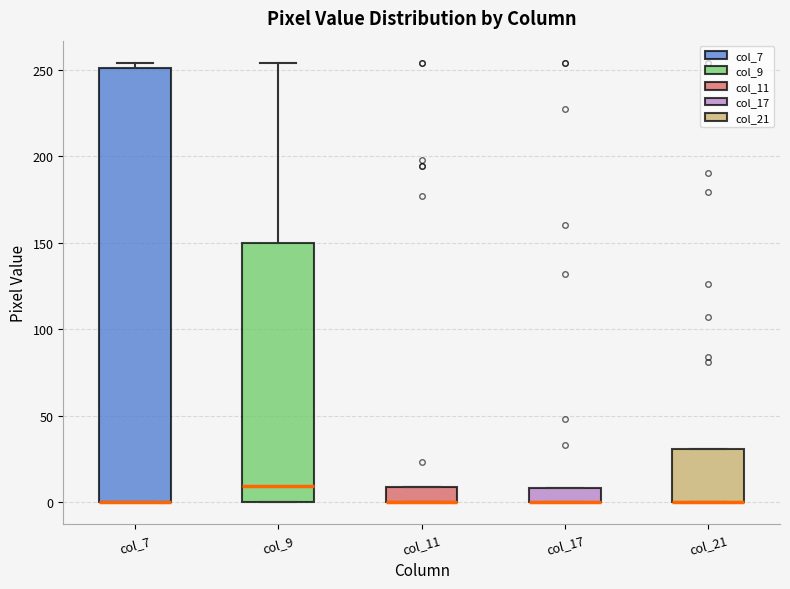

Reading left to right, read every box against the y-axis: the position of its median line, the range the box covers, and the ends of its whiskers. The values are not printed on the chart, so give them approximately, as read against the axis.

col_7: median 0 (drawn on the box's lower edge), box 0 to 250, whiskers 0 to 255
col_9: median 10, box 0 to 150, whiskers 0 to 255
col_11: median 0 (drawn on the box's lower edge), box 0 to 10, whiskers 0 to 10
col_17: median 0 (drawn on the box's lower edge), box 0 to 10, whiskers 0 to 10
col_21: median 0 (drawn on the box's lower edge), box 0 to 30, whiskers 0 to 30